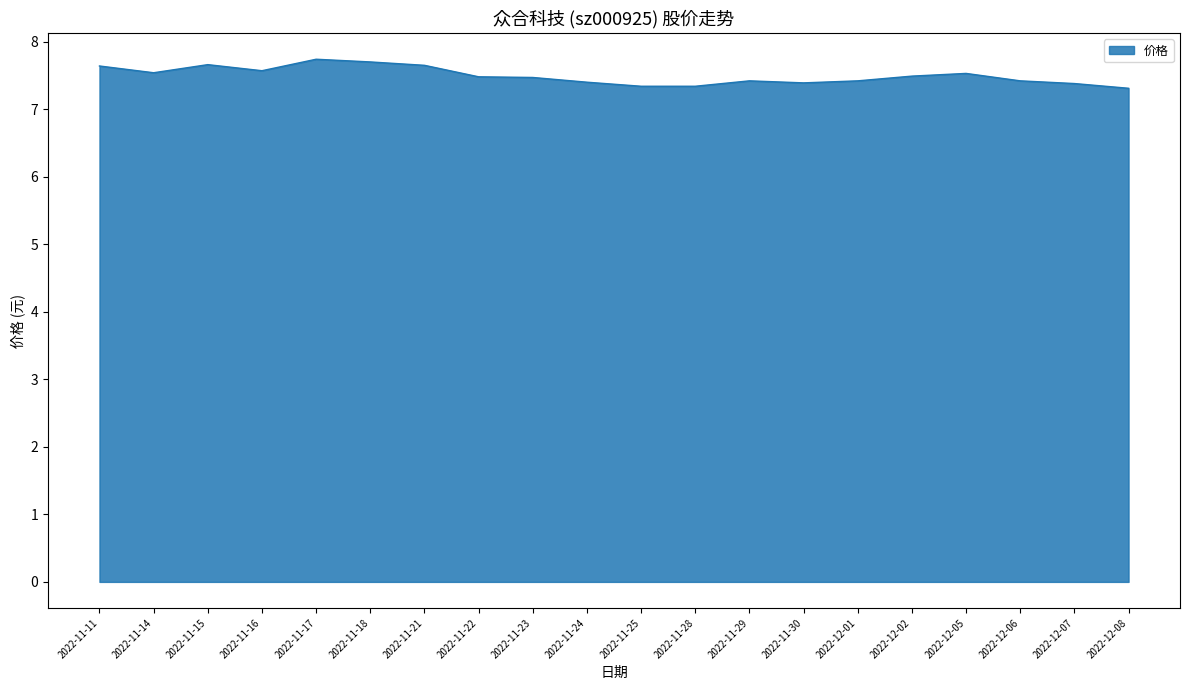

The value at 2022-11-24 is 7.4. True or false?

True